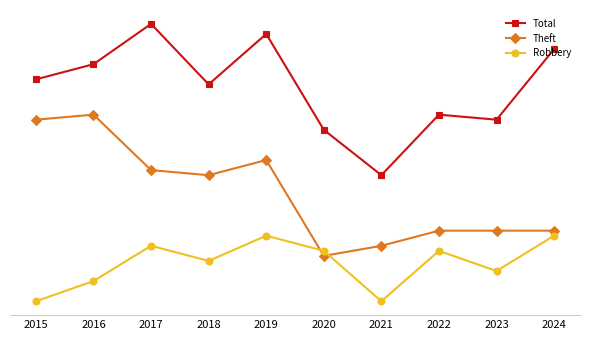

True or false: Robbery has more than 1 interior local peaks.

True